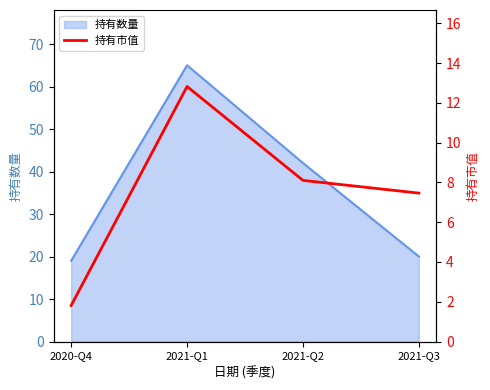

At which category does the chart reach its peak across all series?

2021-Q1